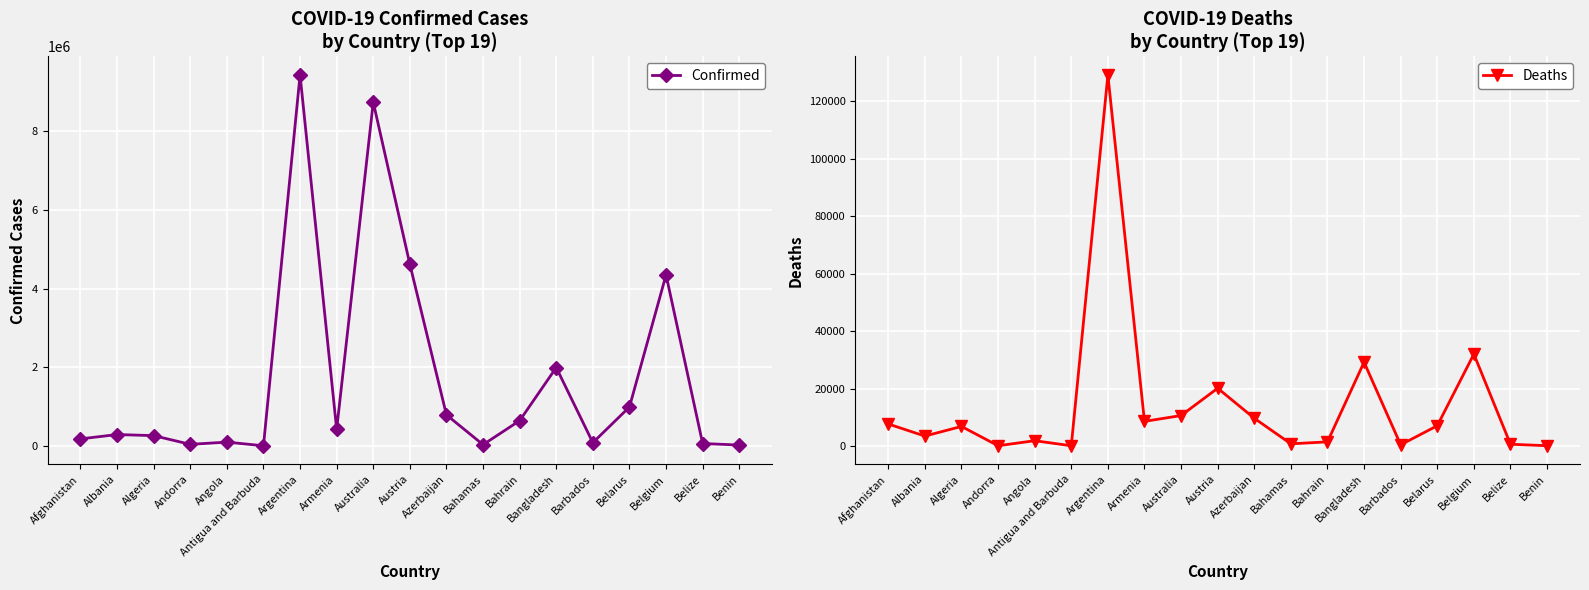

What is the difference between the second highest and second lowest values in the Confirmed series?

8708461